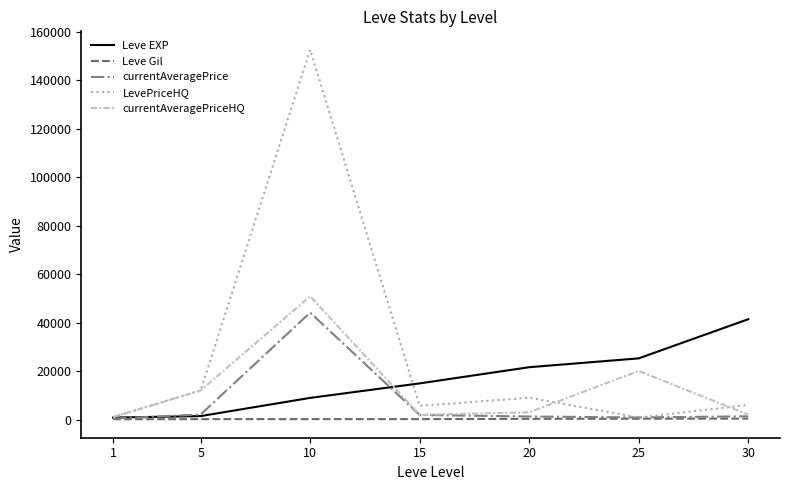

Is it true that currentAveragePrice equals 1880.0 at 15?

True